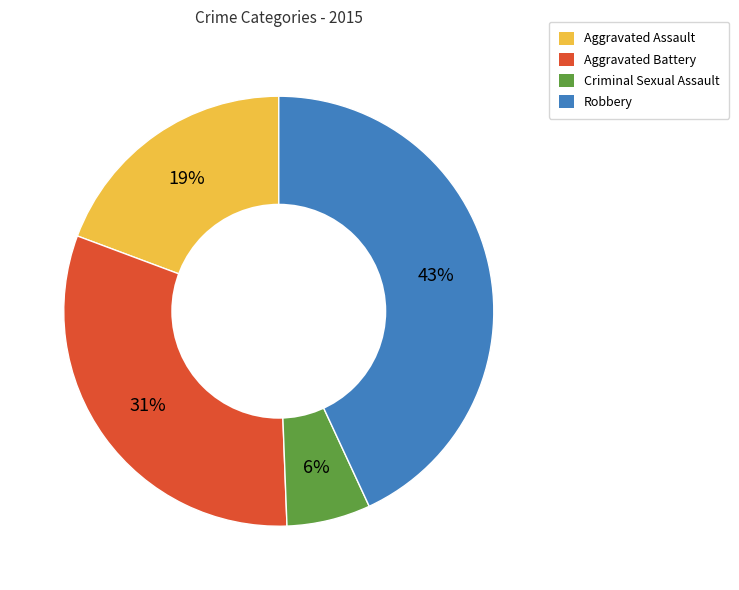

To the nearest percent, what is the difference between the Aggravated Battery and Robbery slice percentages?

12%